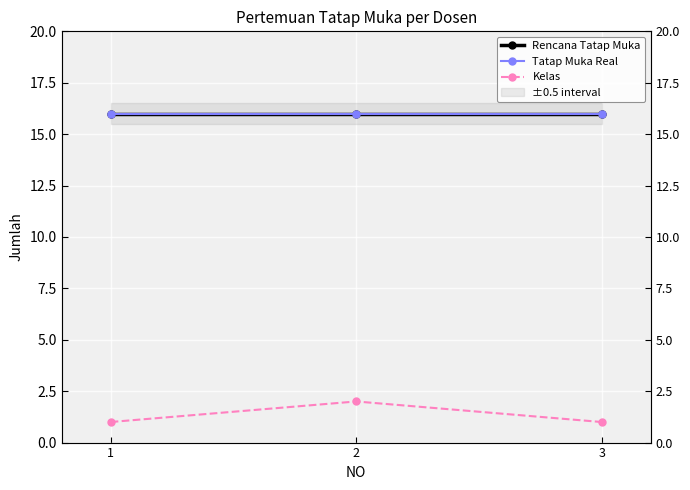

Reading left to right, list all the values displayed in this chart.

Rencana Tatap Muka: 1=16	2=16	3=16
Tatap Muka Real: 1=16	2=16	3=16
Kelas: 1=1	2=2	3=1